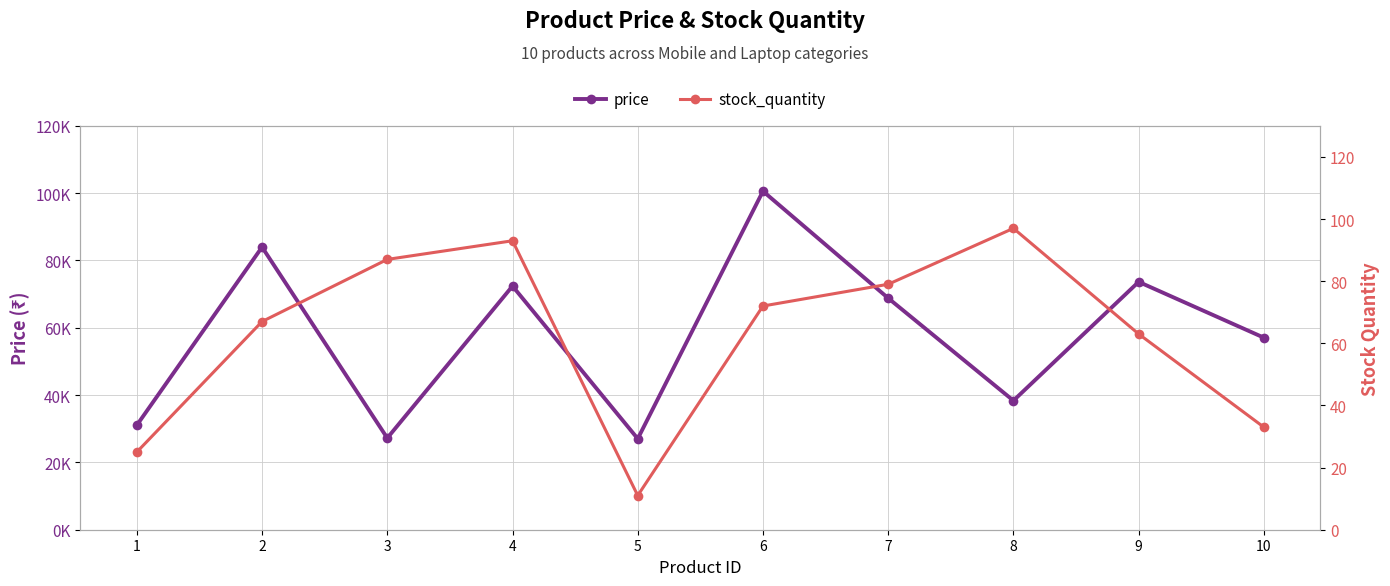

The stock_quantity series shows 25.0 at 1. True or false?

True